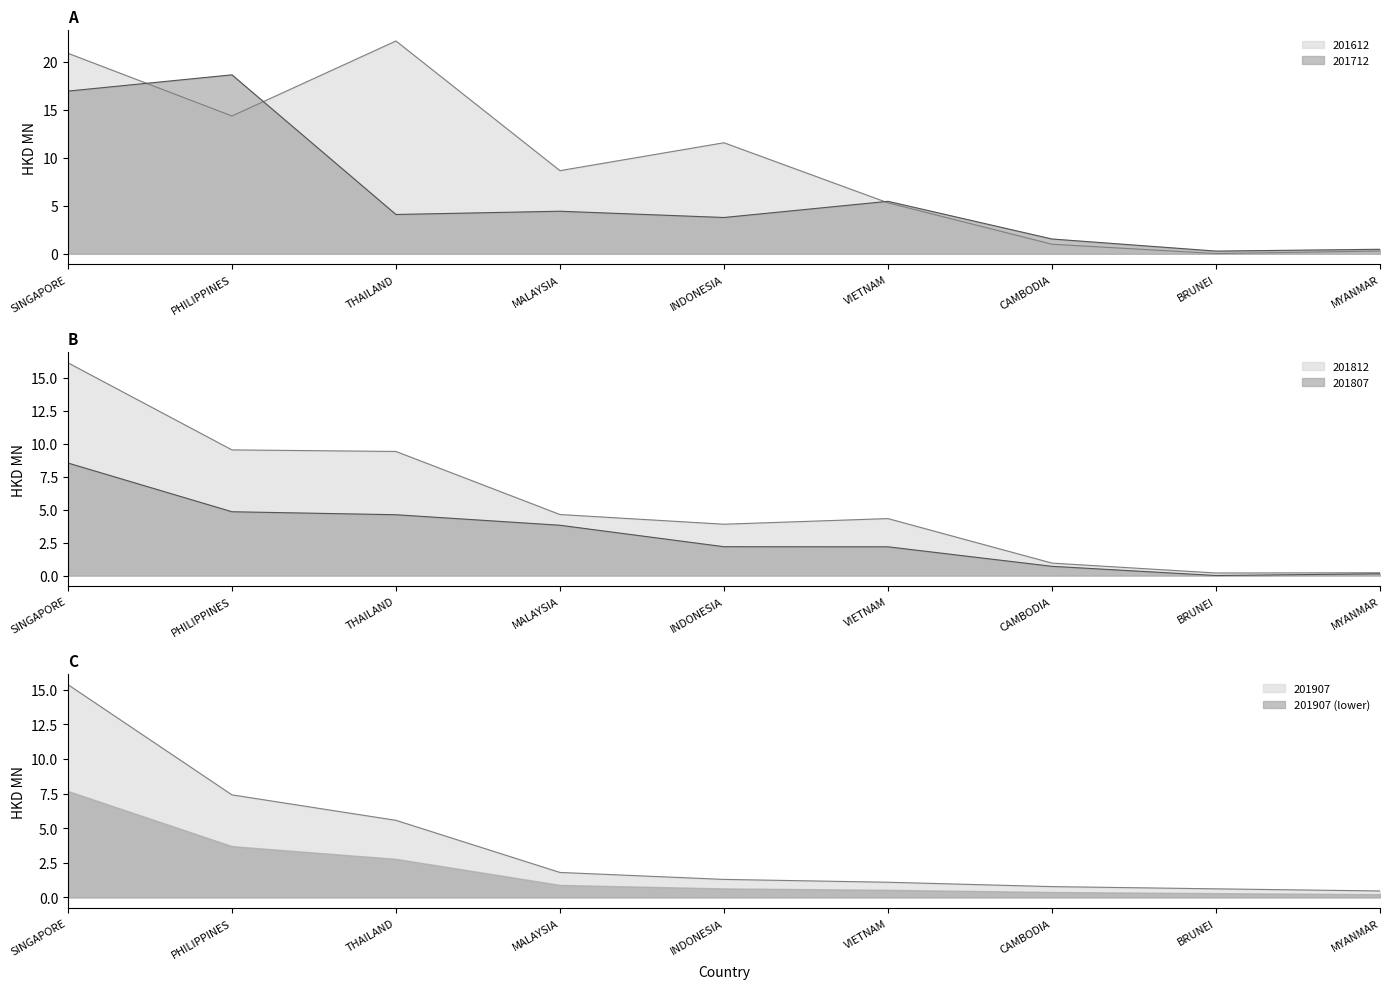

True or false: 201807 and 201812 cross at least once.

False